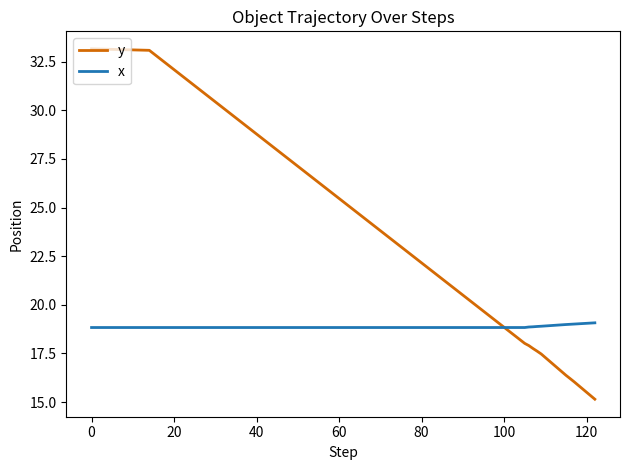

Which series has the largest range (max minus min)?

y